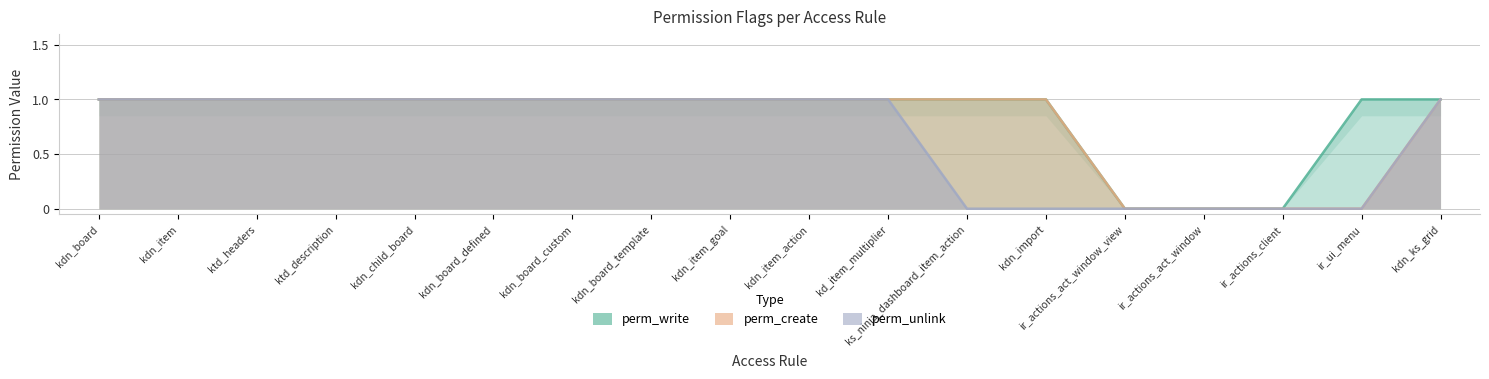

What is the average value of the perm_create series?

1